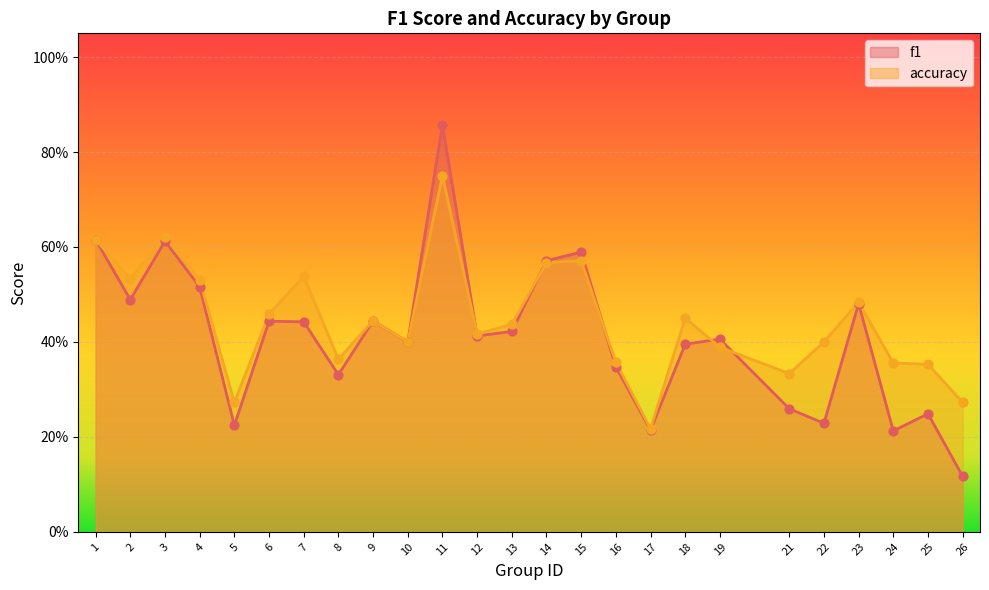

What are all the series names shown in the legend?

f1, accuracy